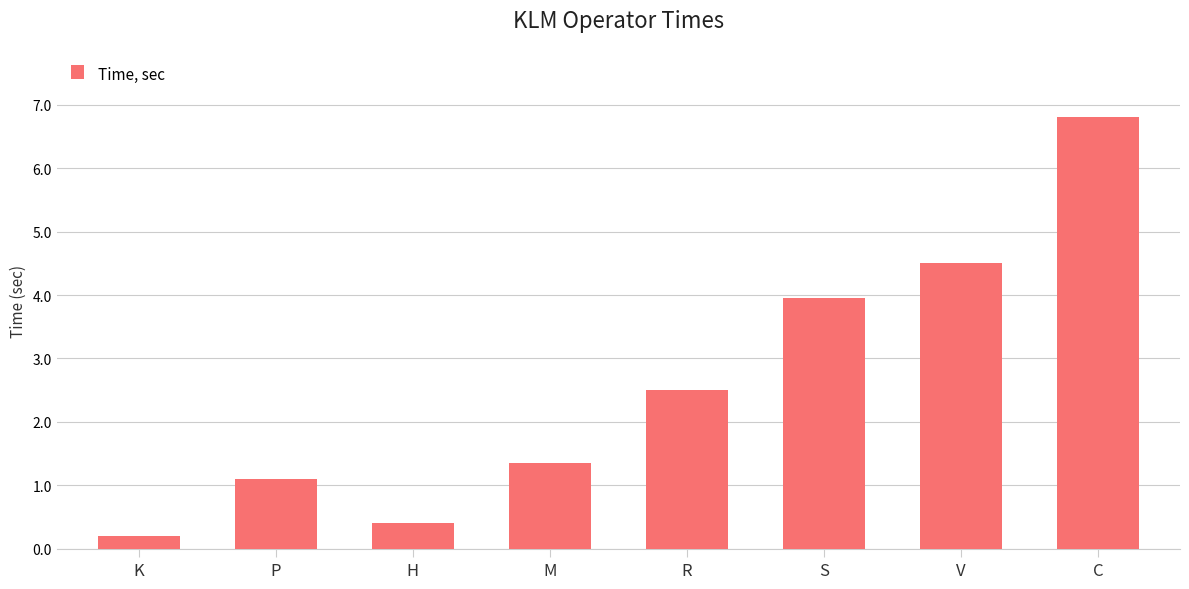

What is the value of the 3rd bar from the left?

0.4